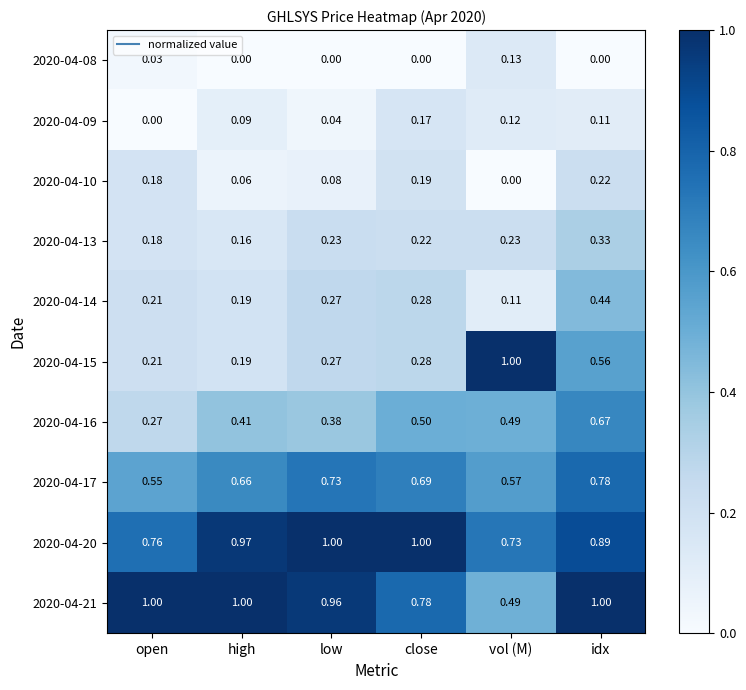

What is the total value across all series at open?

3.4